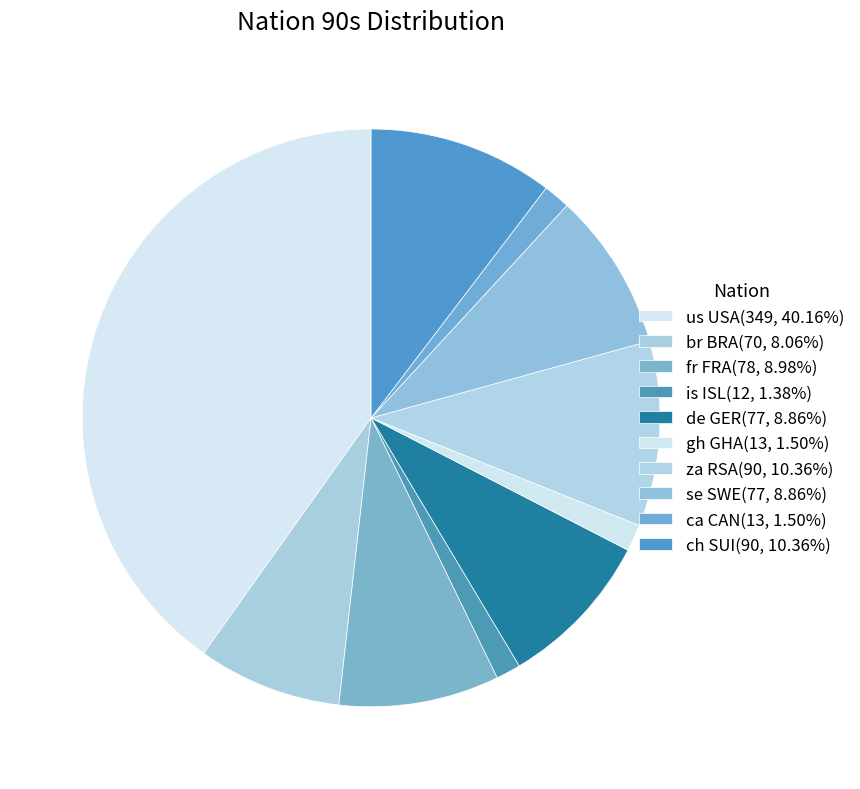

Which slice is the largest?

us USA